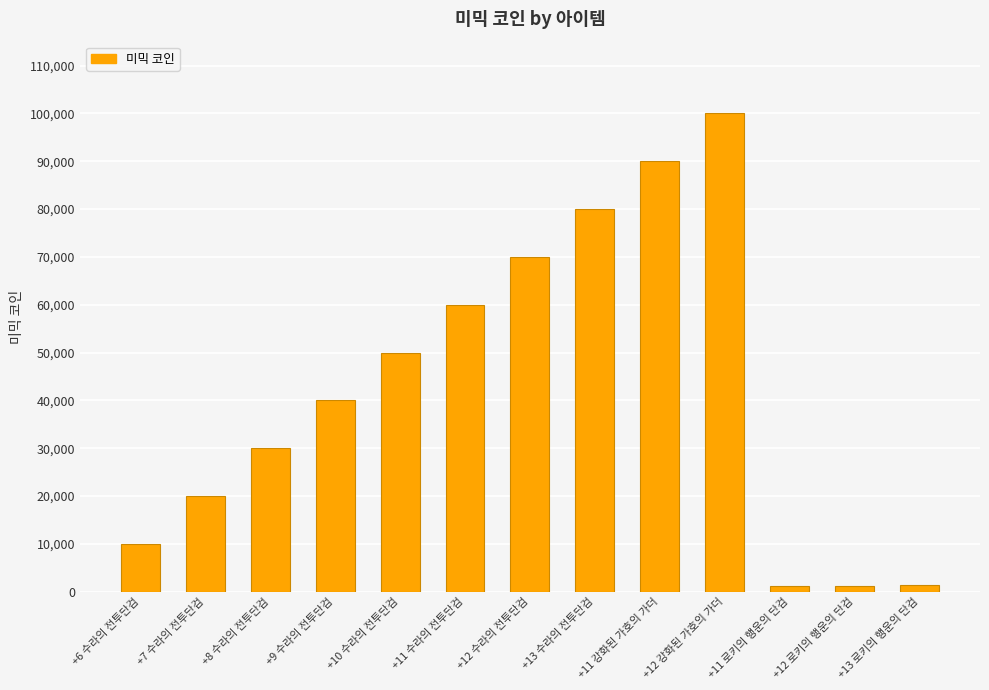

What is the change in value from +7 수라의 전투단검 to +9 수라의 전투단검?

+20000